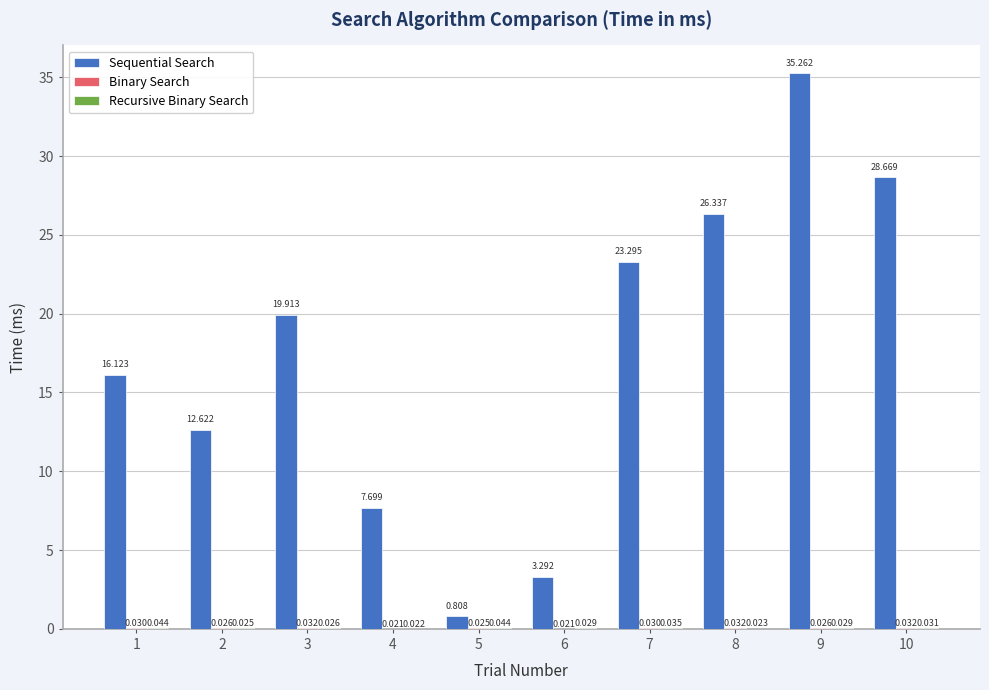

Which series changed the most between 8 and 10?

Sequential Search